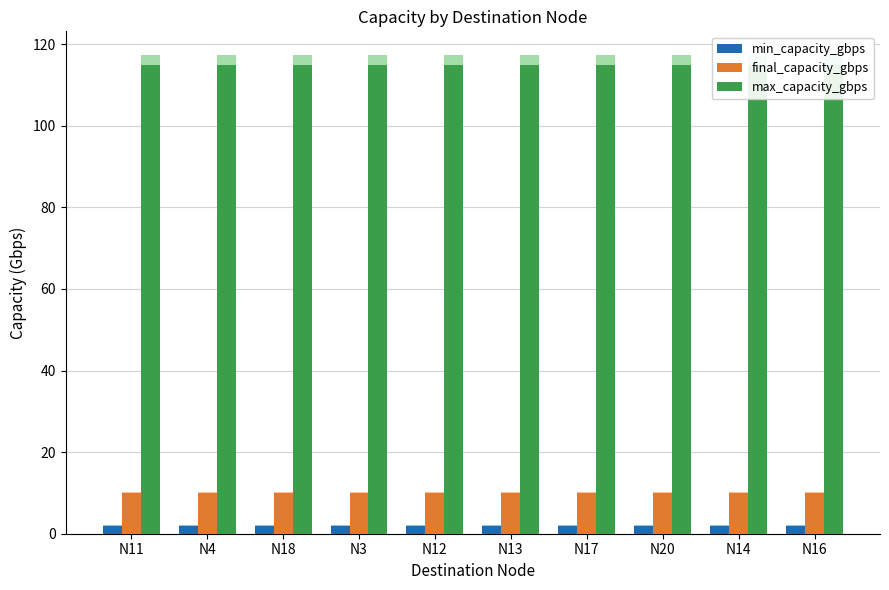

What position from the right is N4?

9